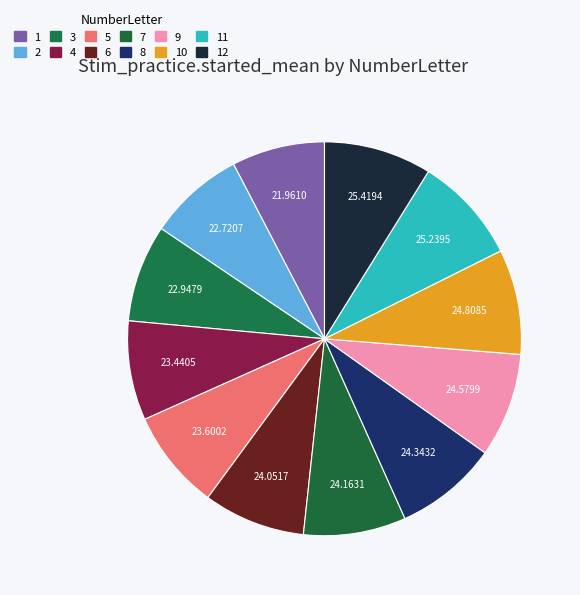

How many slices are in this pie chart?

12